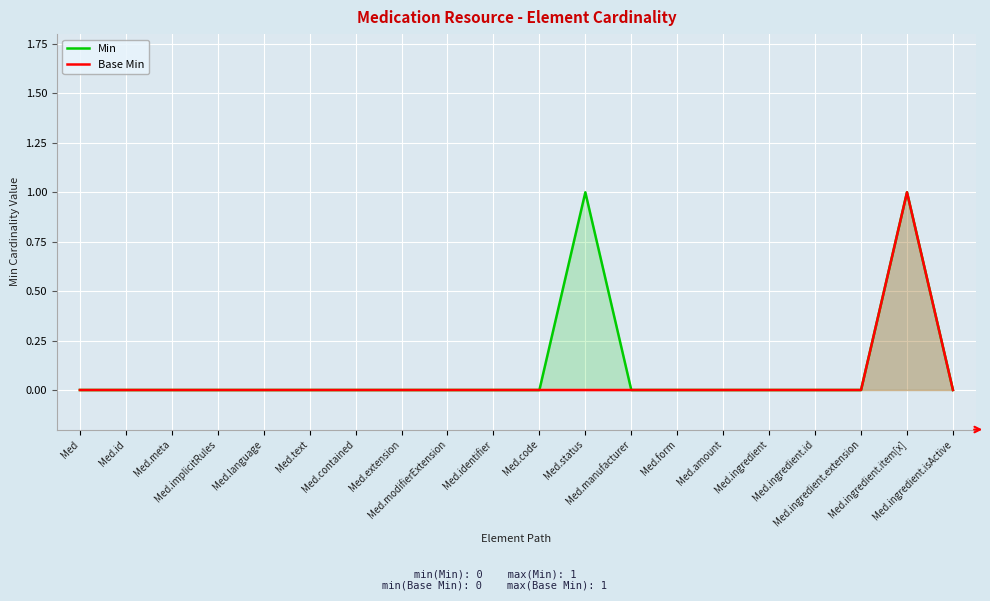

What is the difference between the Base Min values at Med.code and Med.ingredient.item[x]?

1